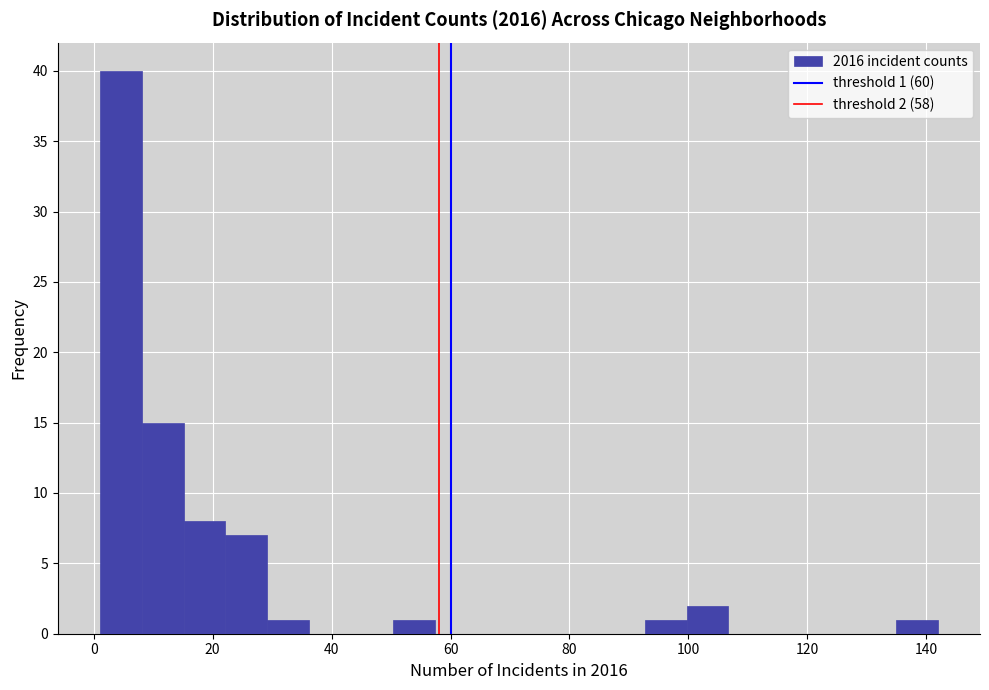

Read against the x-axis, roughly where is the centre of the tallest bar?

4